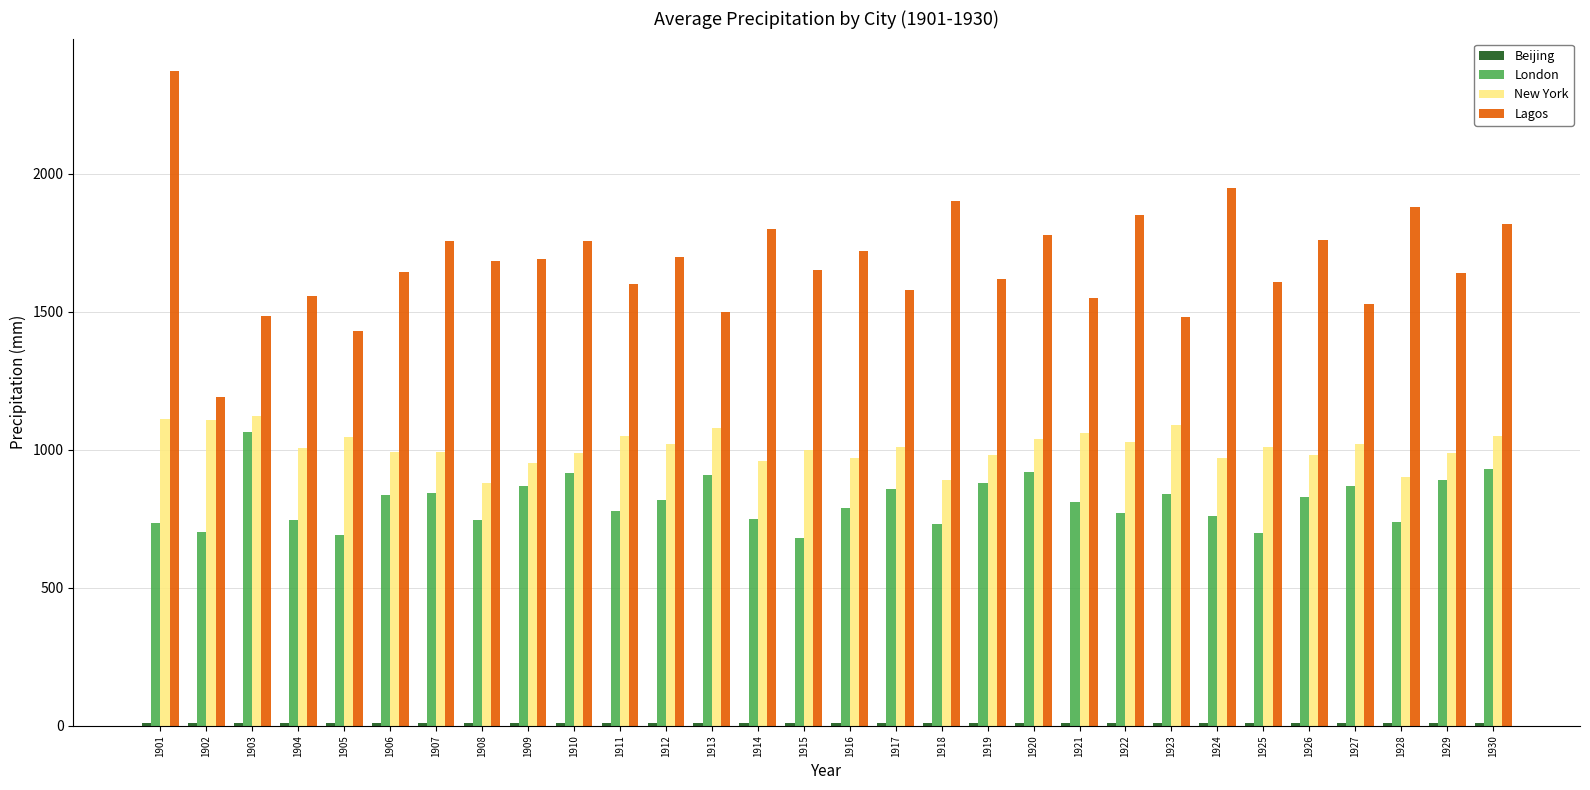

The New York series shows 1524.0 at 1919. True or false?

False